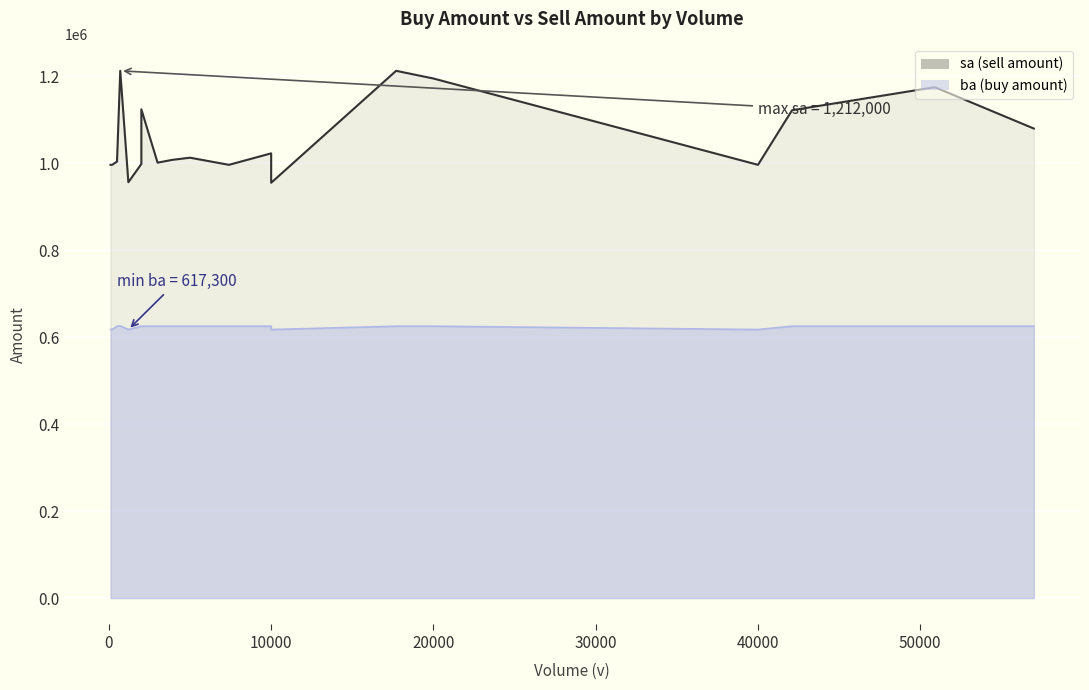

At which category is the sum across all series the highest?

700